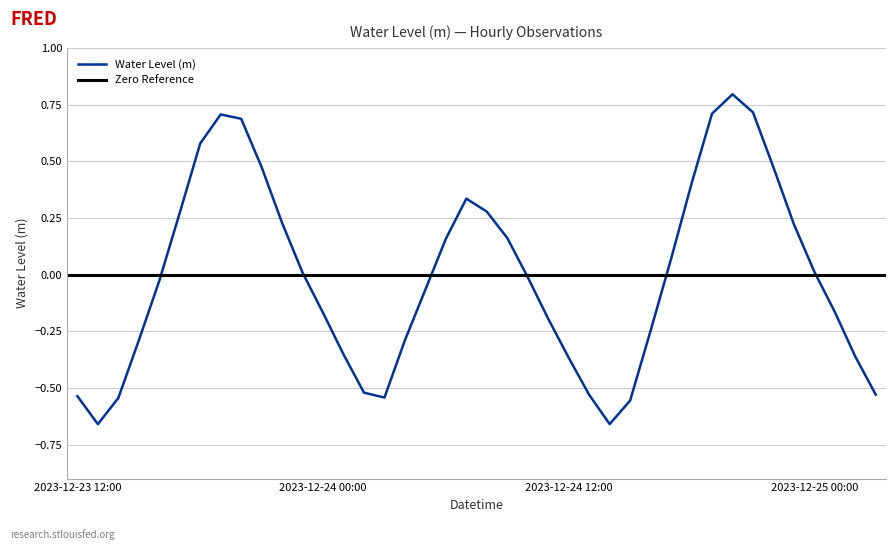

How many positive values are there?

19